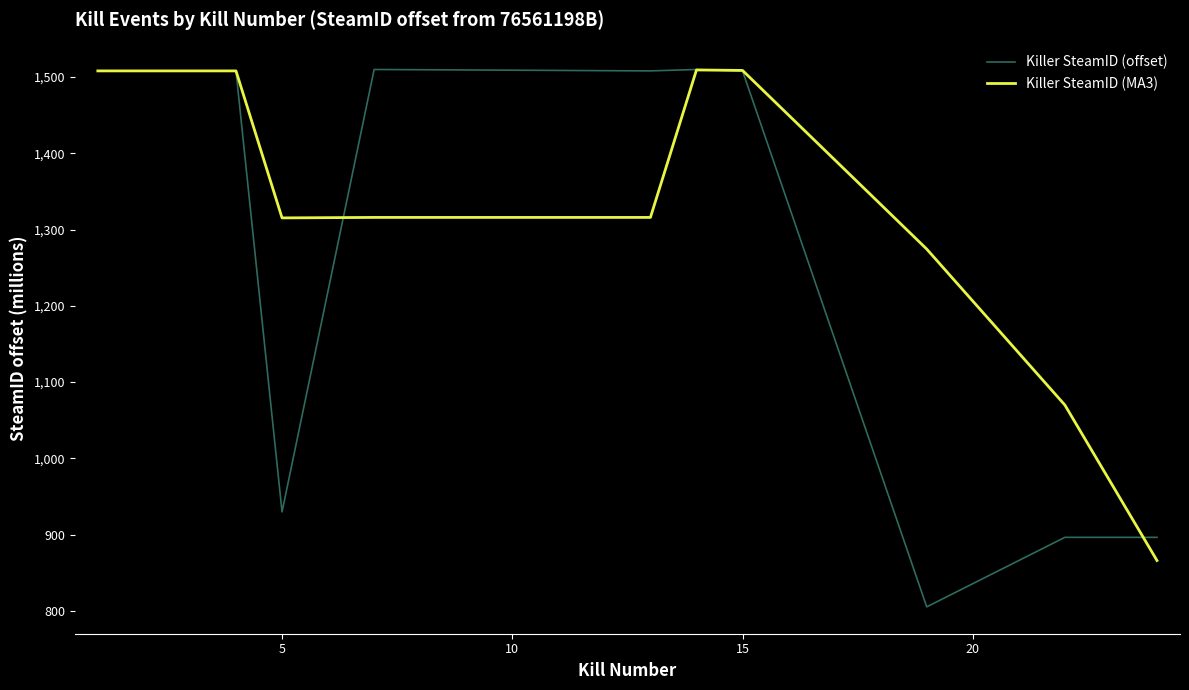

True or false: Killer SteamID (MA3) has more than 0 points higher than both neighbors.

True